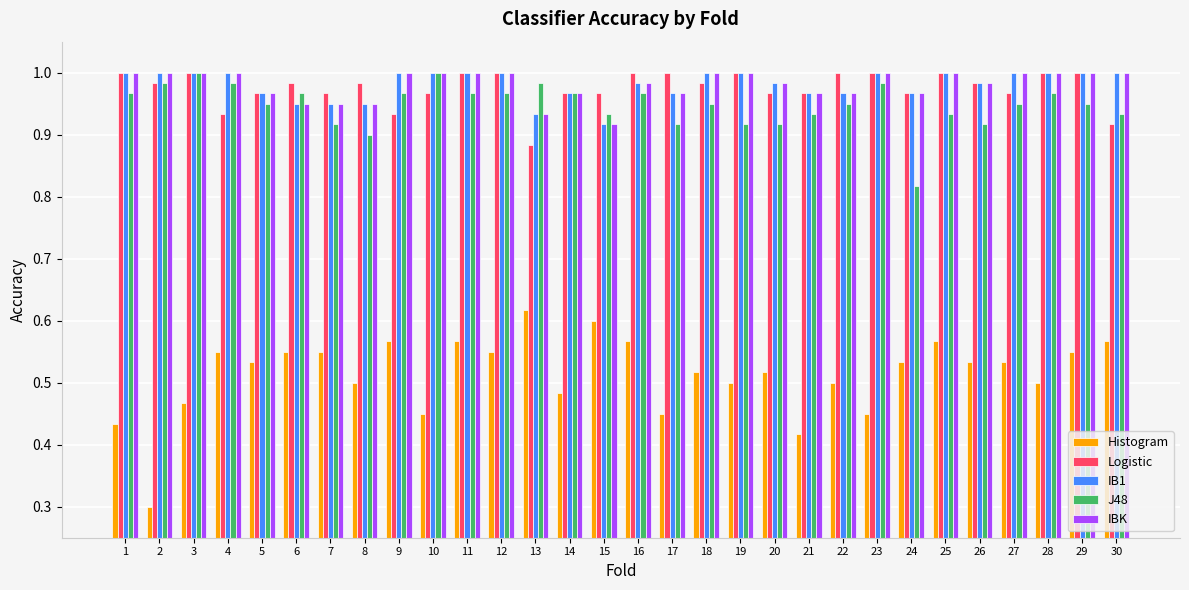

What is the total value across all series at 12?

4.5